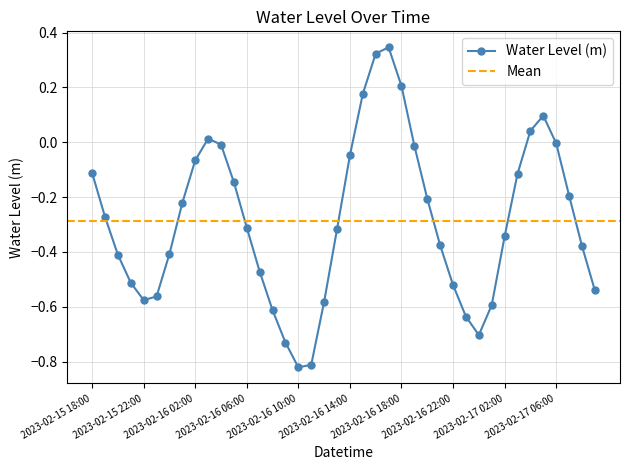

Is it true that the value at 2023-02-16 06:00 is -0.1?

False